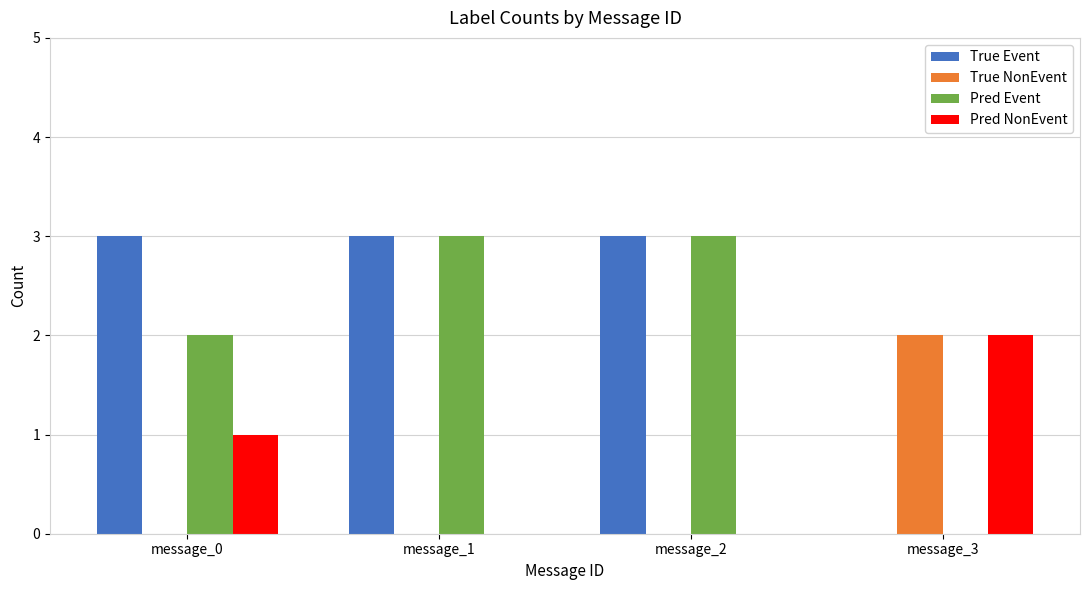

Reading left to right, extract all data points from this chart.

True Event: 3	3	3	0
True NonEvent: 0	0	0	2
Pred Event: 2	3	3	0
Pred NonEvent: 1	0	0	2